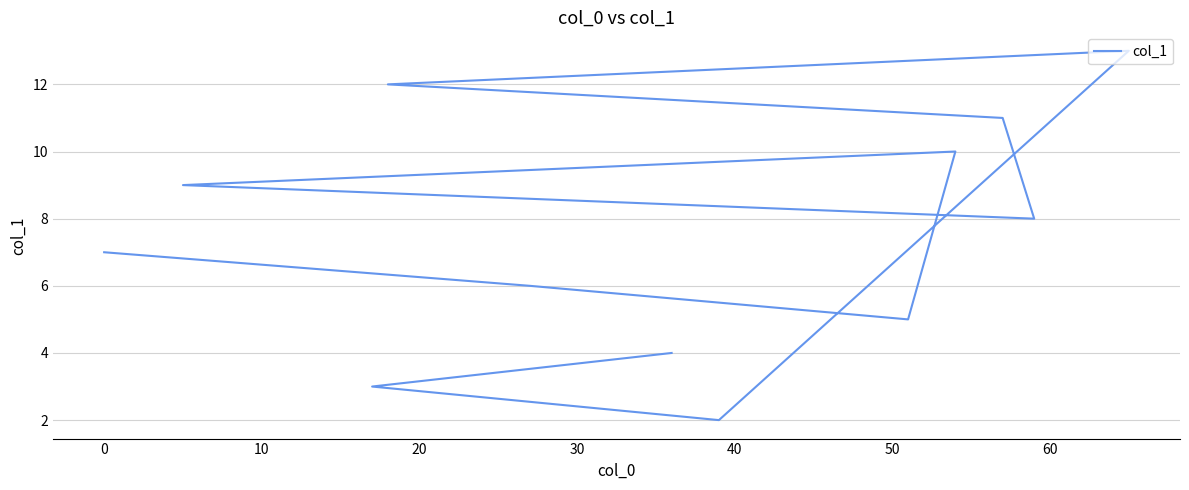

Reading left to right, transcribe all the data shown in this chart.

7	6	5	10	9	8	11	12	13	2	3	4